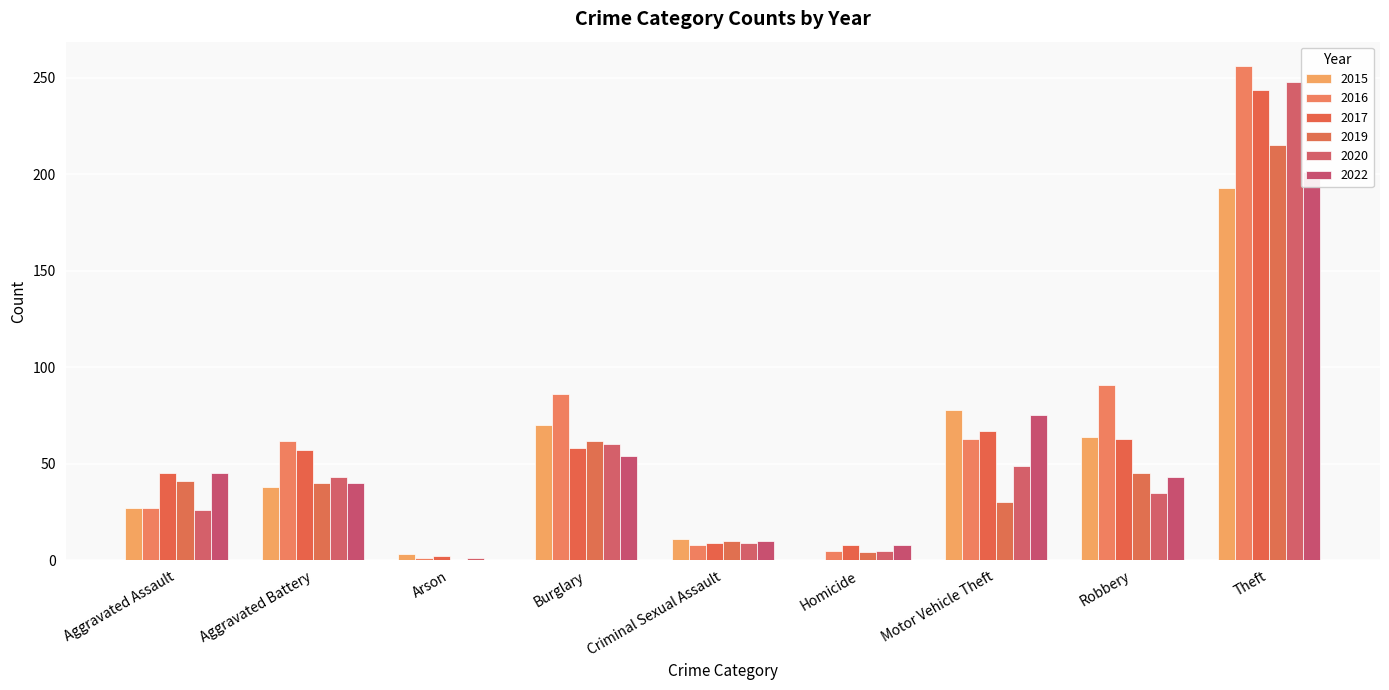

What is the difference between the highest and lowest values at Theft?

63